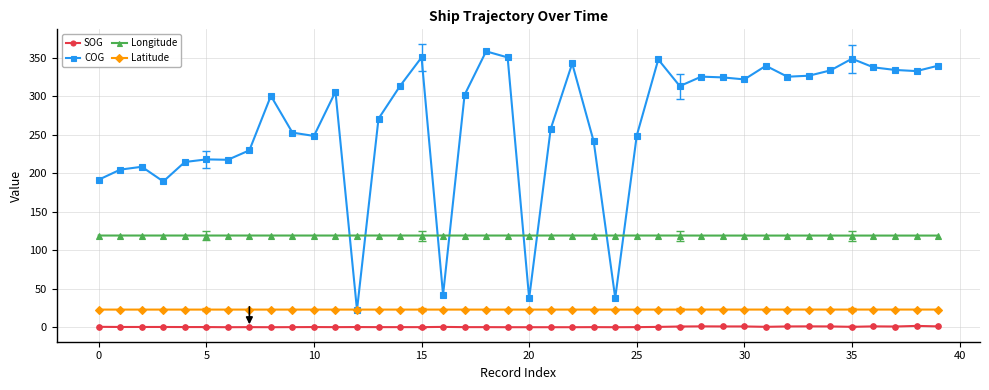

True or false: SOG and COG intersect in this chart.

False